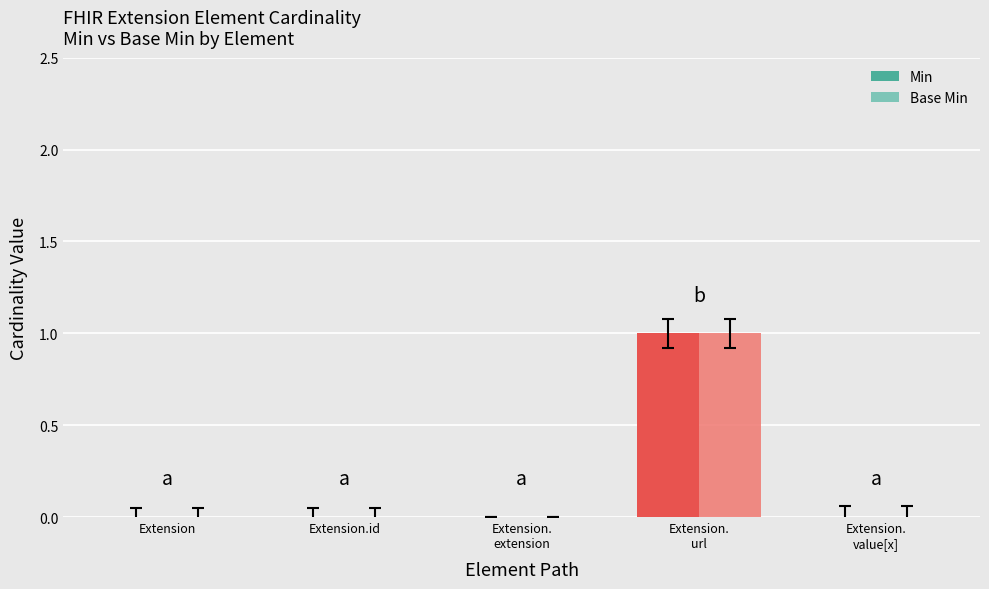

Reading left to right, list all the values displayed in this chart.

Min: Extension=0	Extension.id=0	Extension.
extension=0	Extension.
url=1	Extension.
value[x]=0
Base Min: Extension=0	Extension.id=0	Extension.
extension=0	Extension.
url=1	Extension.
value[x]=0